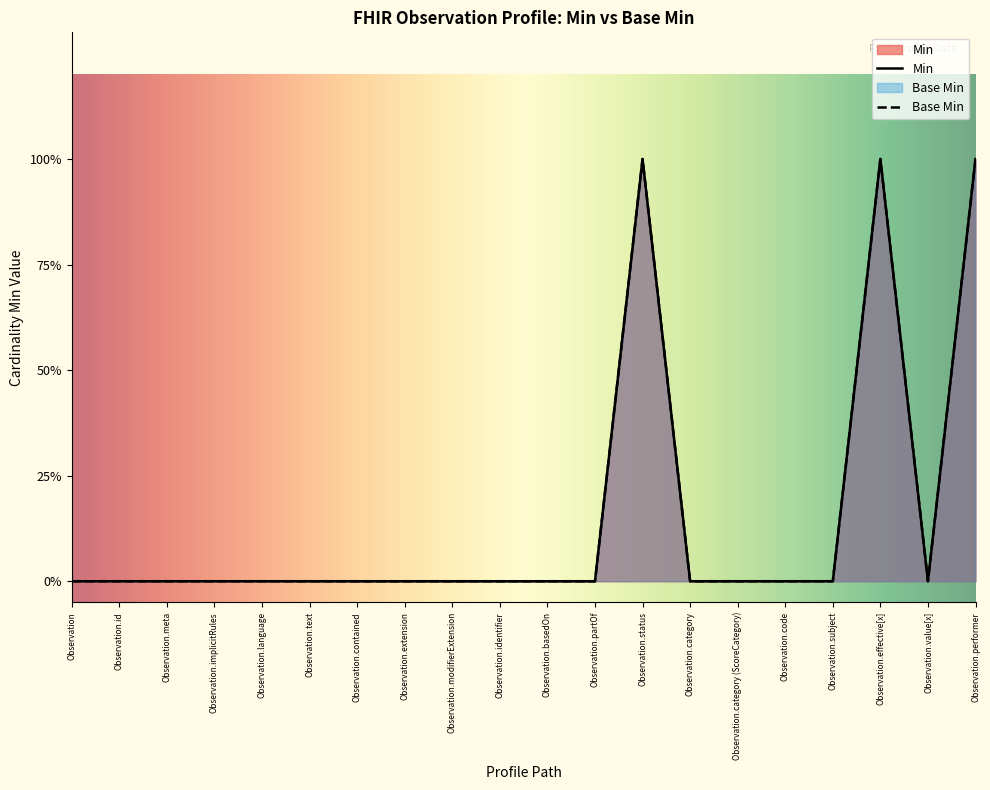

What is the label of the 8th point from the left?

Observation.extension